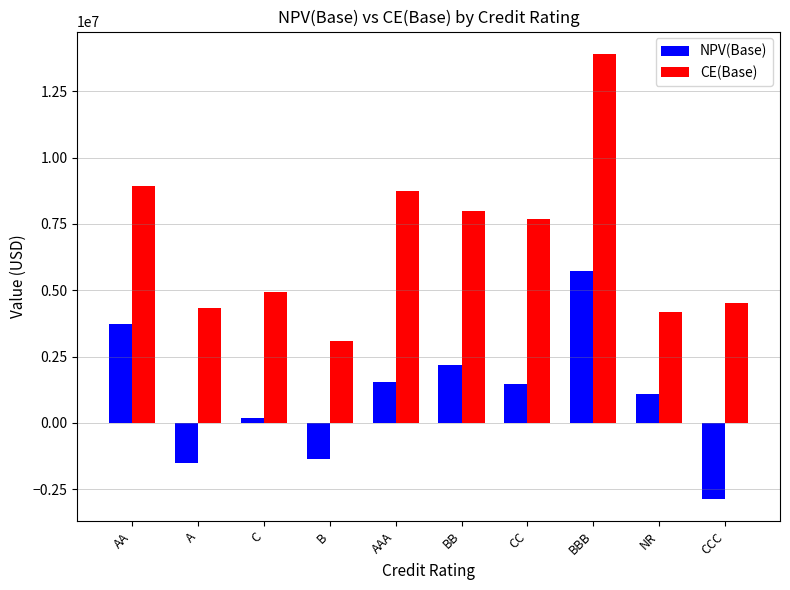

Which series has the widest spread of values?

CE(Base)